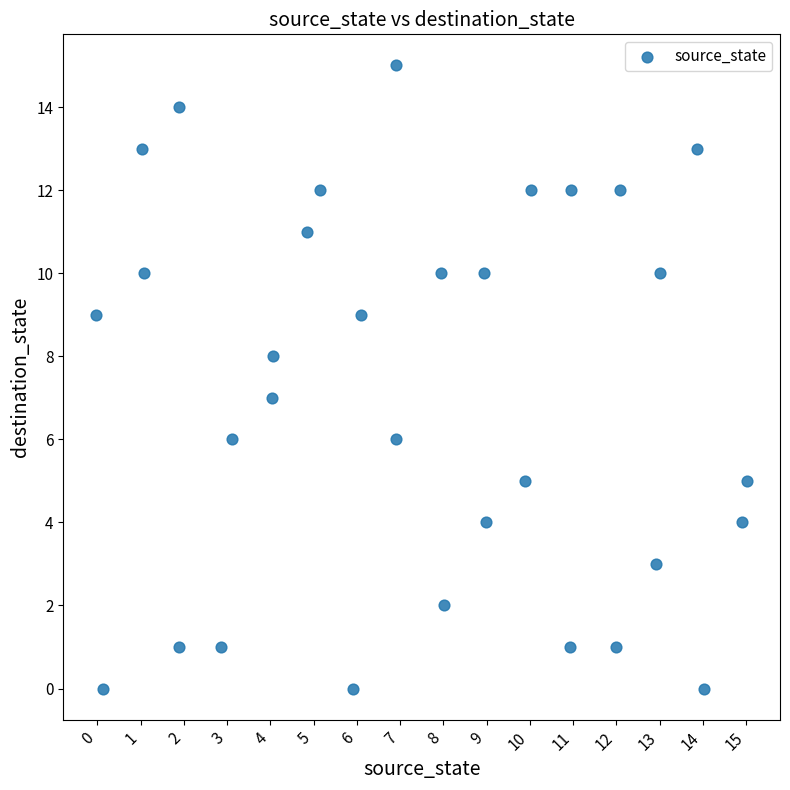

What is the range of Y values (max minus min)?

15